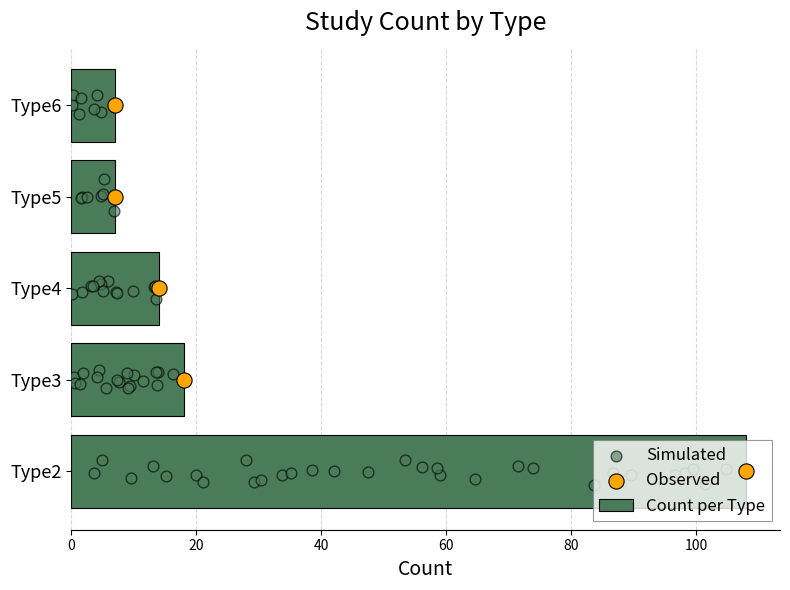

Which has a higher value, Type3 or Type2?

Type2